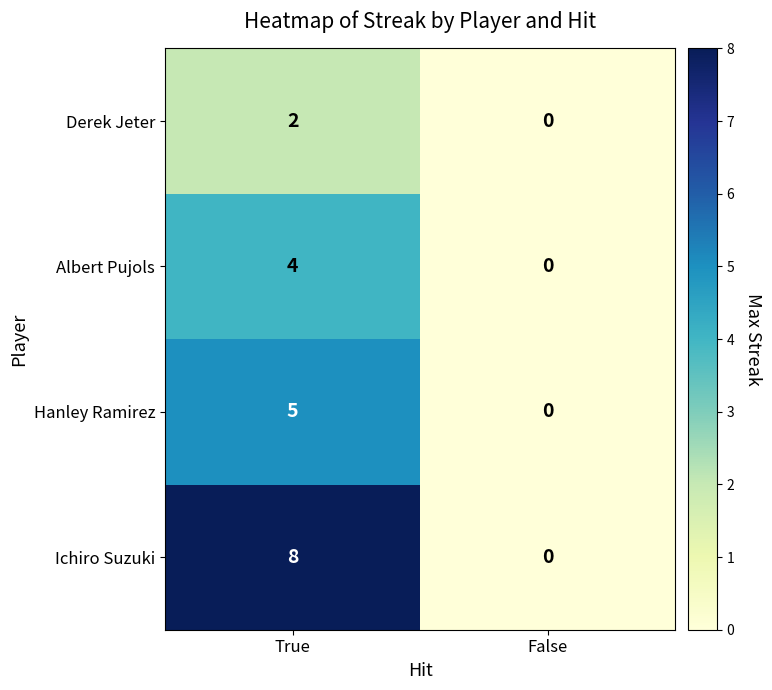

Rank the categories by Derek Jeter value from highest to lowest.

True, False